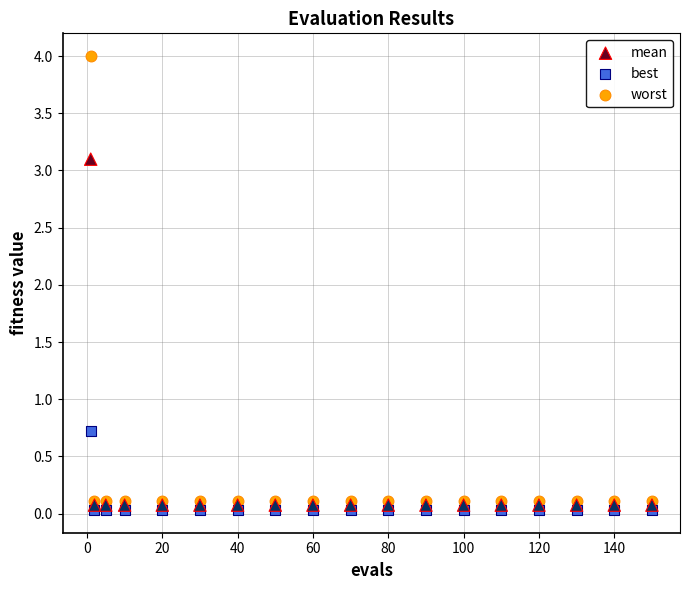

Which series reaches the maximum Y coordinate?

worst